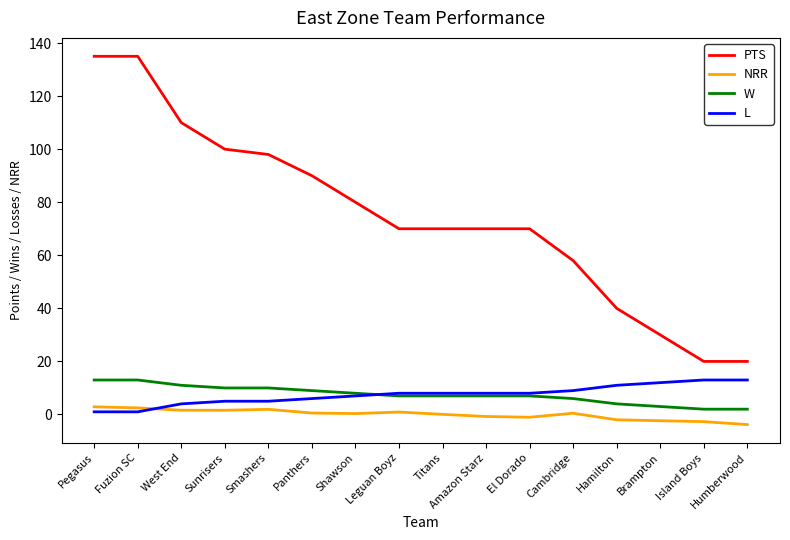

True or false: PTS has more than 2 points higher than both neighbors.

False